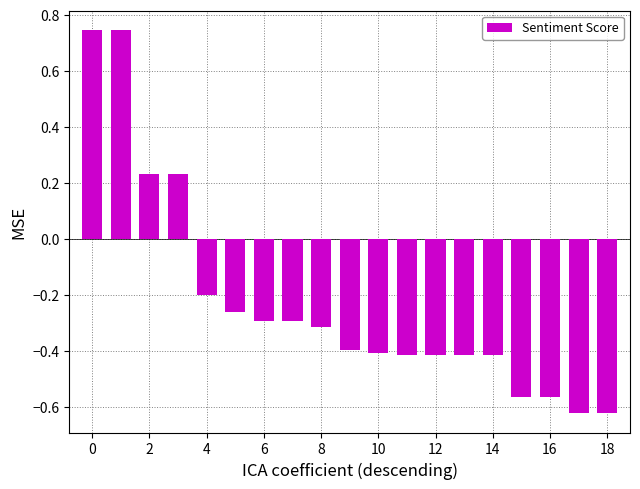

Count the values in the range 0 to 1.

4